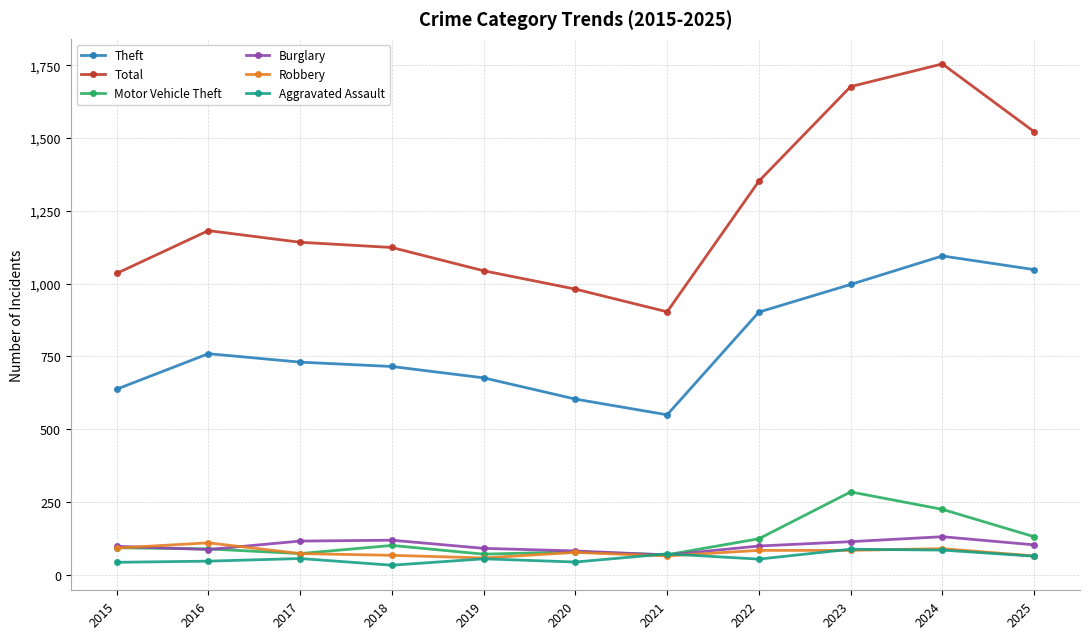

Which series has the largest total across all categories?

Total